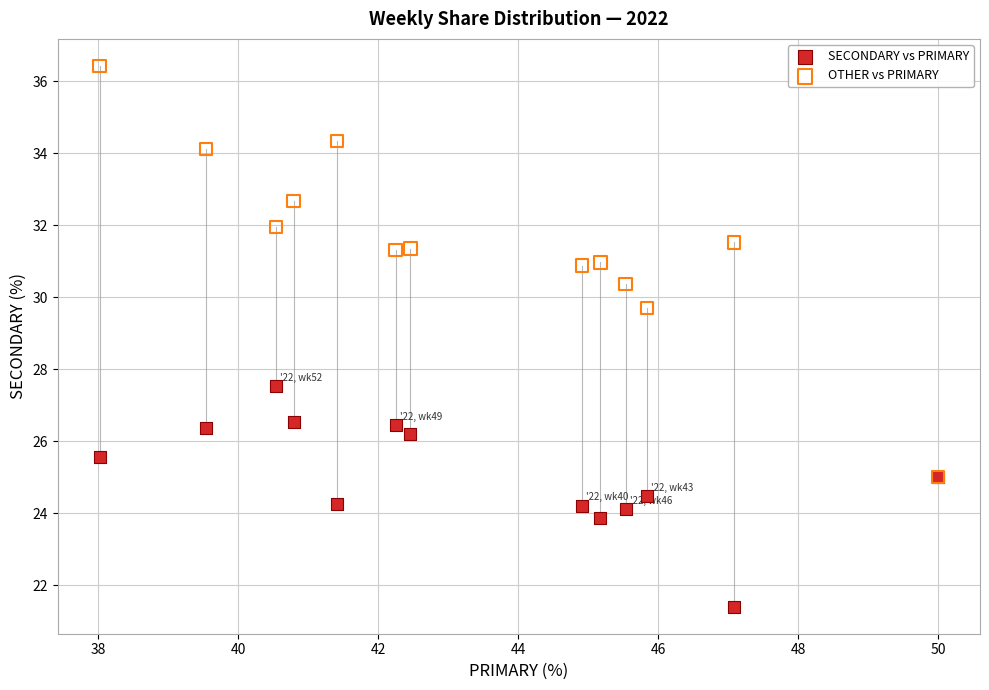

Which series reaches the minimum Y coordinate?

SECONDARY vs PRIMARY